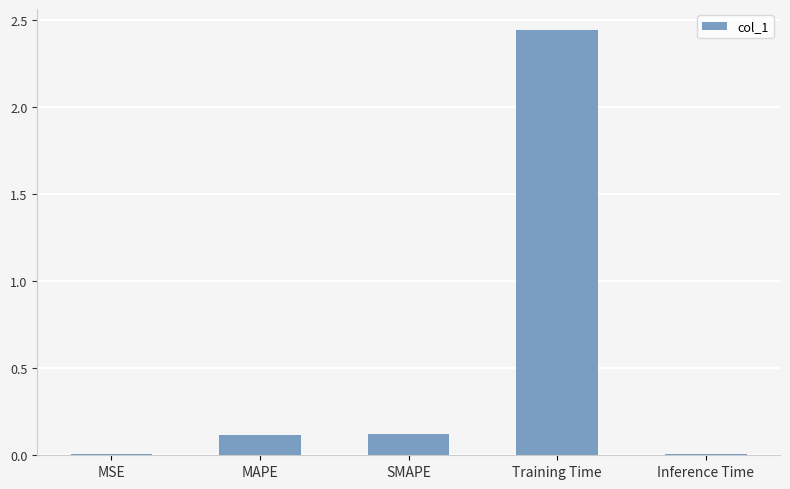

What is the sum of all values?

2.7